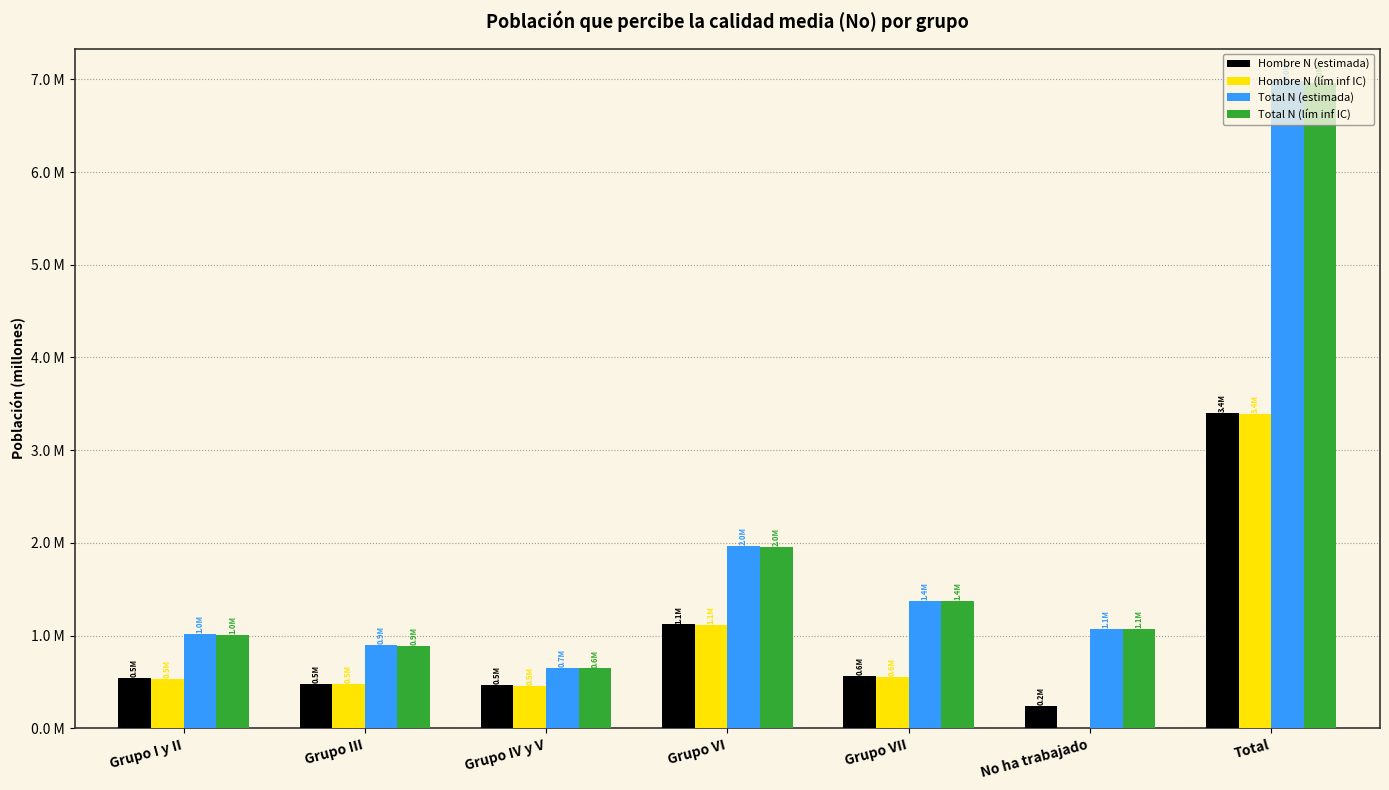

Which series has the largest range (max minus min)?

Total N (estimada)